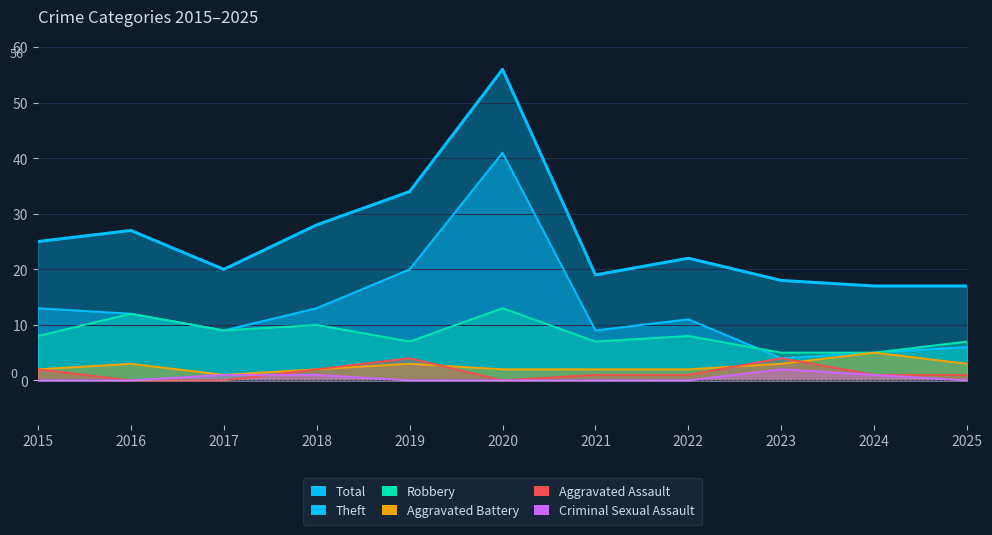

Rank the categories by Criminal Sexual Assault value from lowest to highest.

2015, 2016, 2019, 2020, 2021, 2022, 2025, 2017, 2018, 2024, 2023